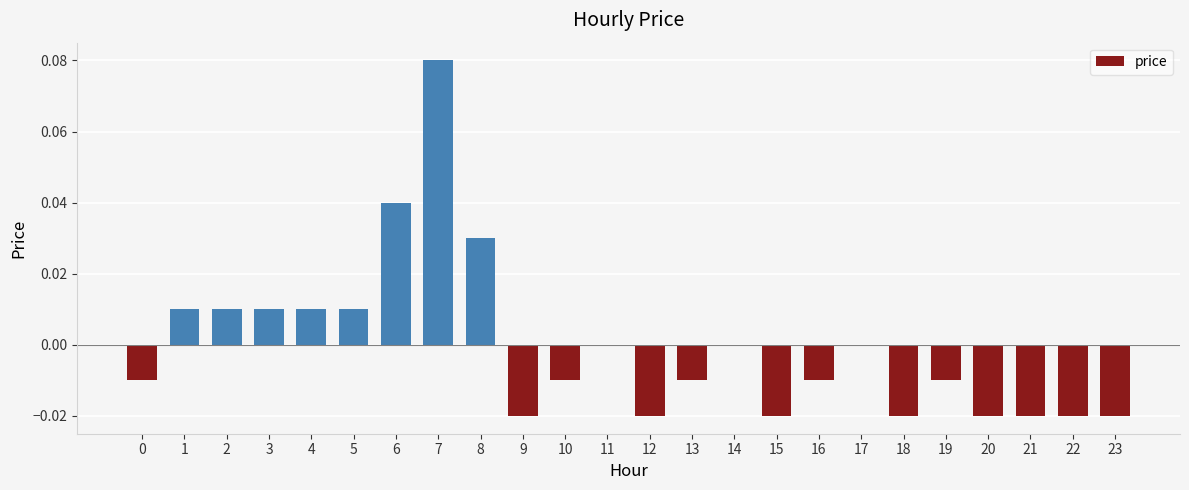

The value at 16 is -0.0. True or false?

True